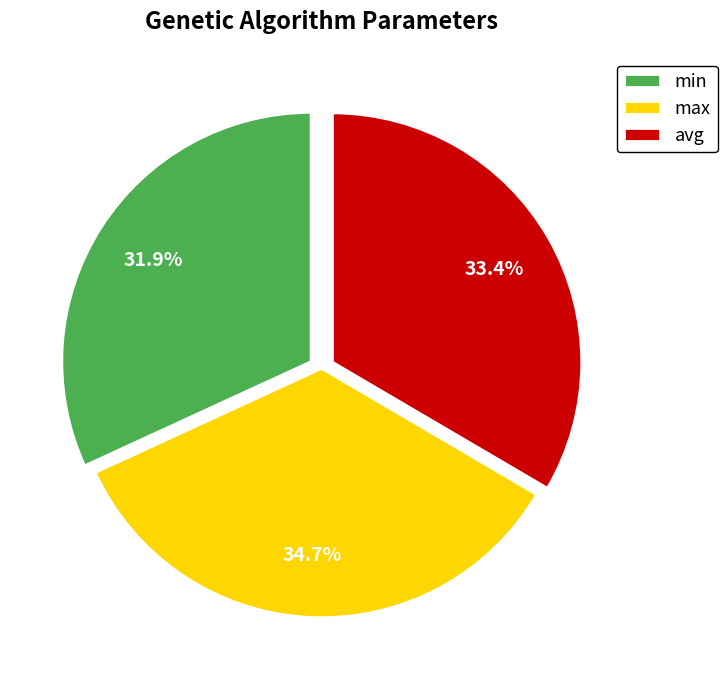

Does min represent more than half of the total?

No